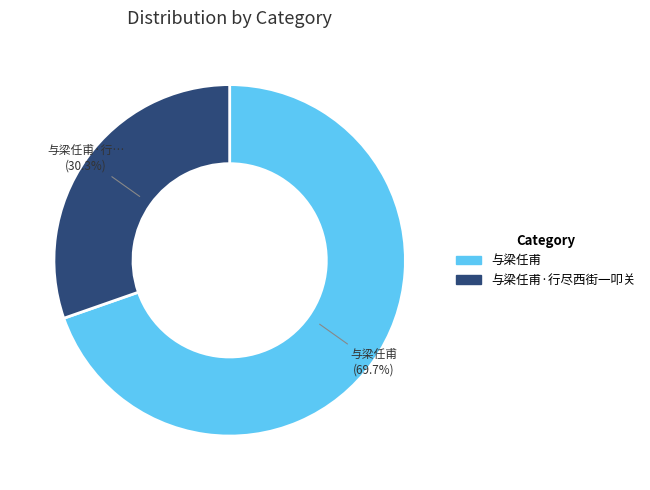

Does any single category account for the majority?

Yes